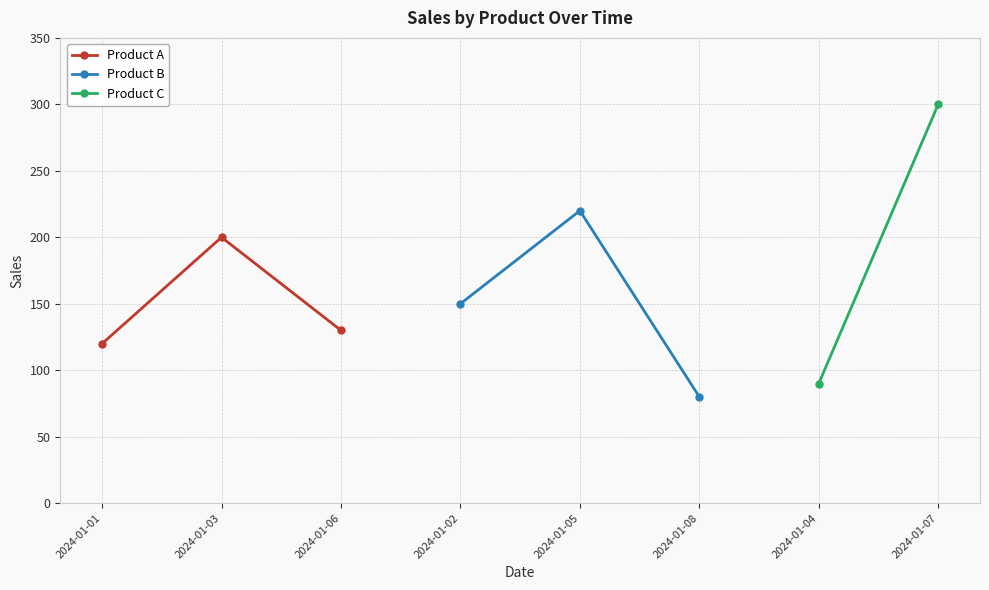

At which label is Product B closest to 150?

2024-01-02